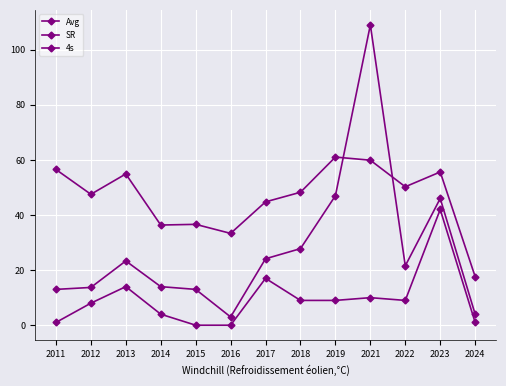

What is the sum of all 4s values?

124.0